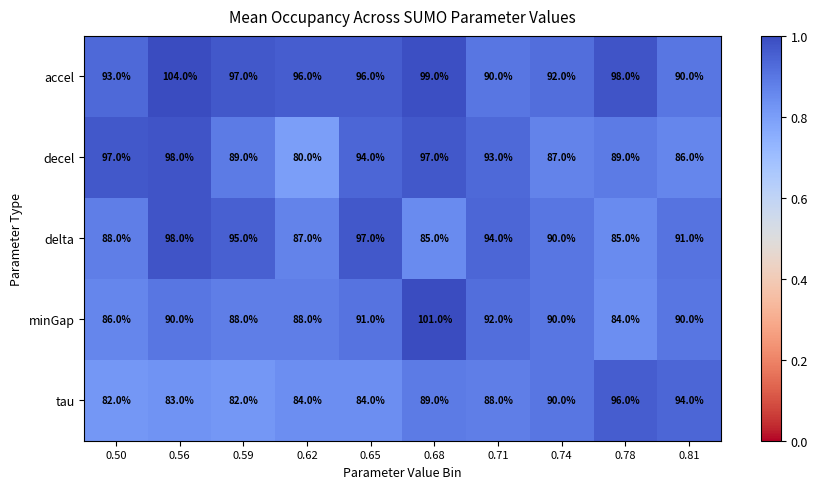

Is it true that delta equals 51 at 0.78?

False